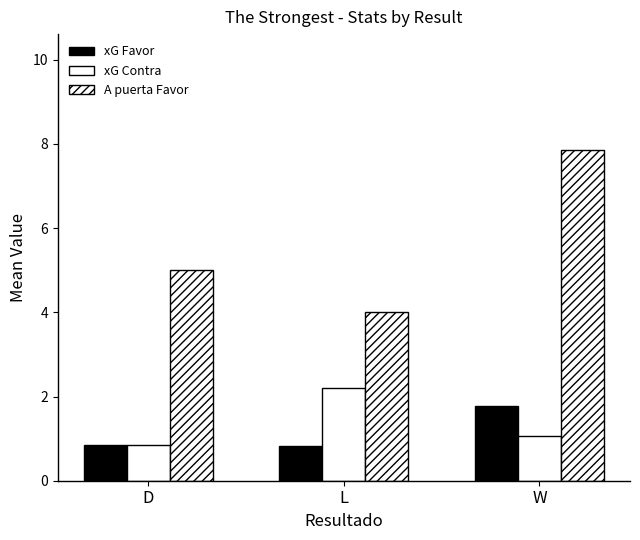

The xG Favor series shows 2.5 at W. True or false?

False